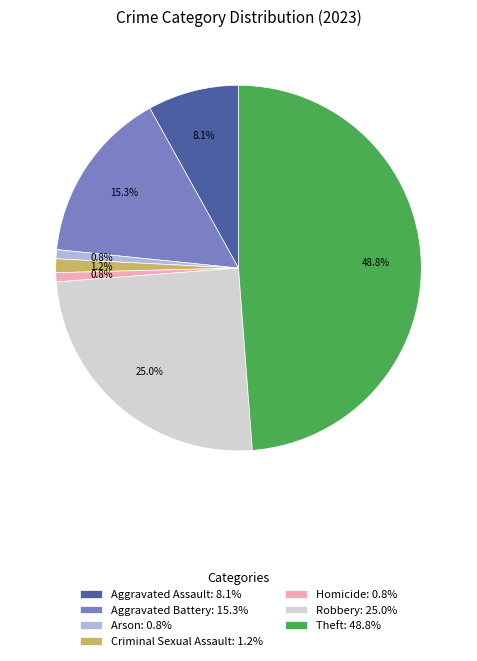

What percentage is the Aggravated Battery slice, to the nearest percent?

15%